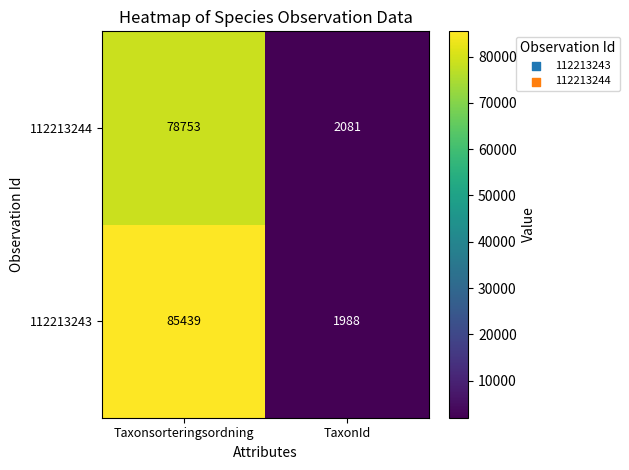

Which category has the highest value across all series?

Taxonsorteringsordning